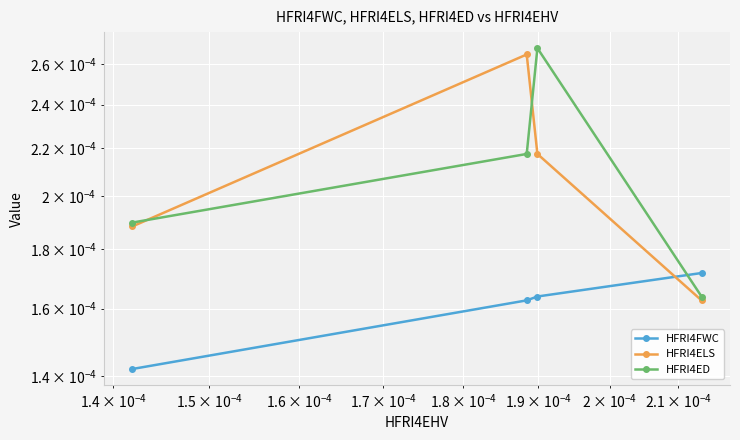

At how many categories does at least one series exceed 0?

4